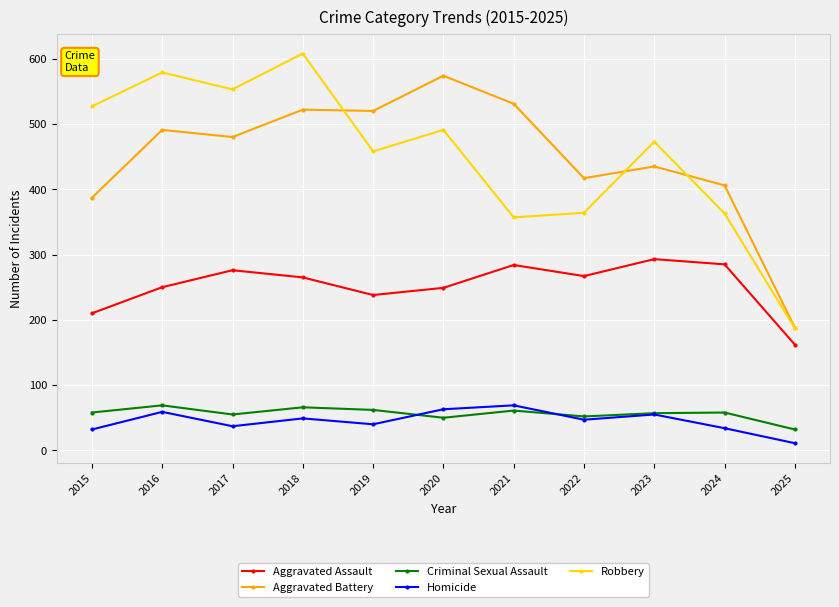

What is the difference between the highest and lowest values at 2019?

480